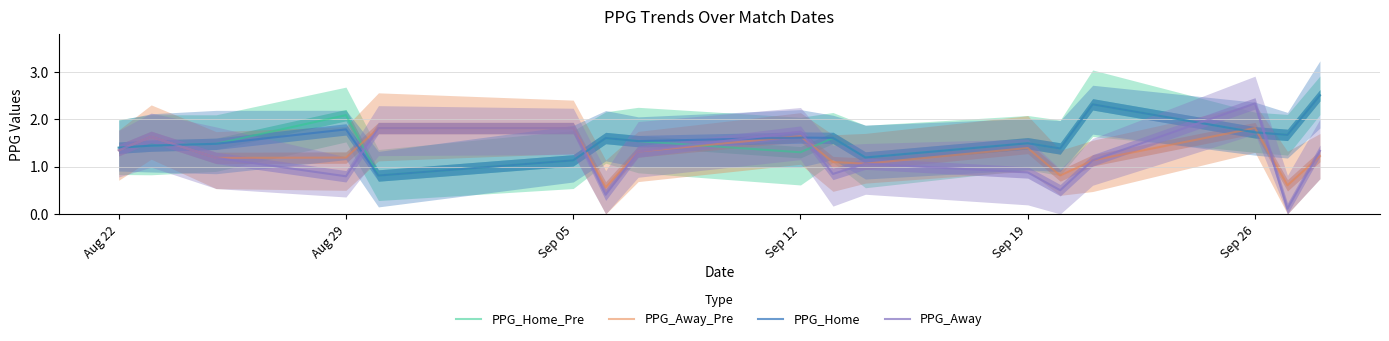

What is the smallest value displayed?

0.1